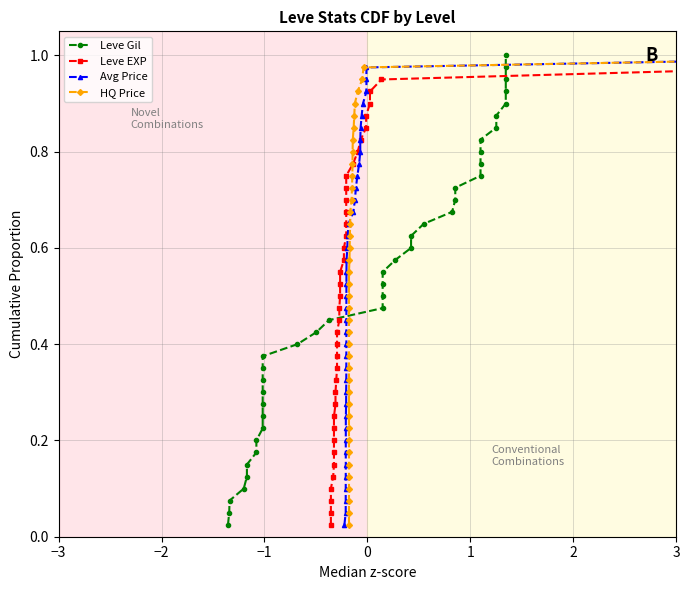

What is the sum of all Avg Price values?

20.5